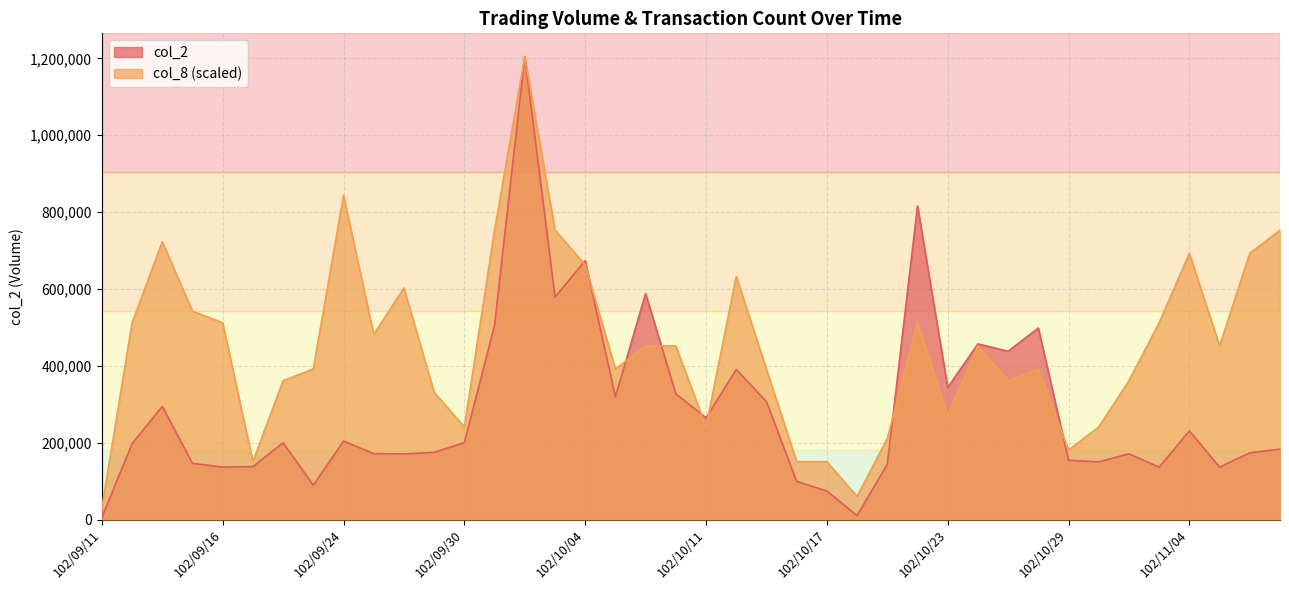

Which series has the largest range (max minus min)?

col_2